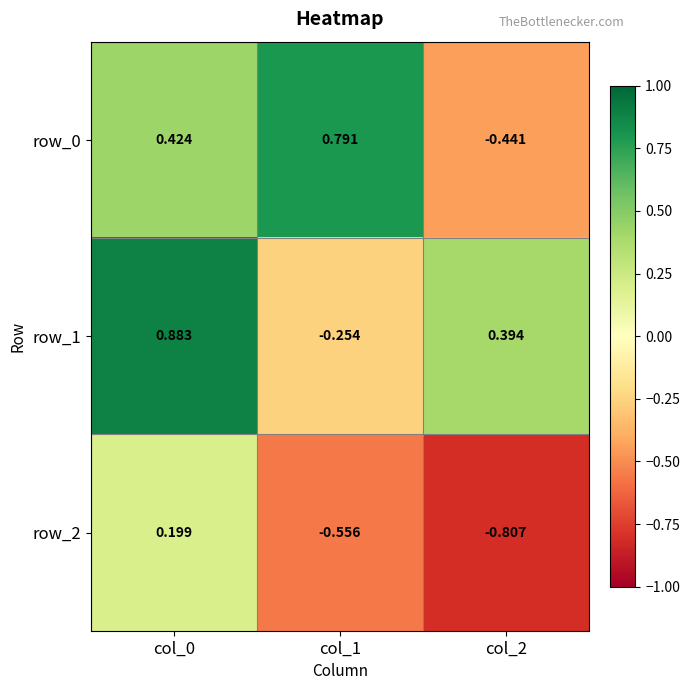

True or false: row_1 has a value of 1.3 at col_0.

False